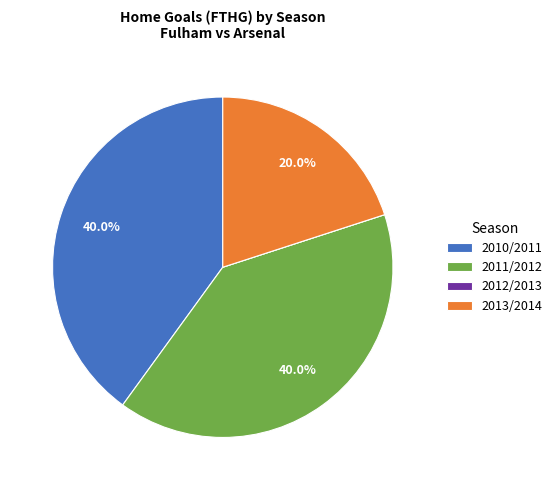

Does 2010/2011 account for over 50% of the chart?

No